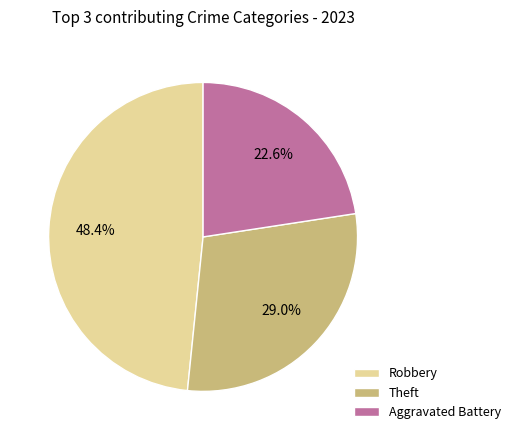

Is there a majority slice in this chart?

No